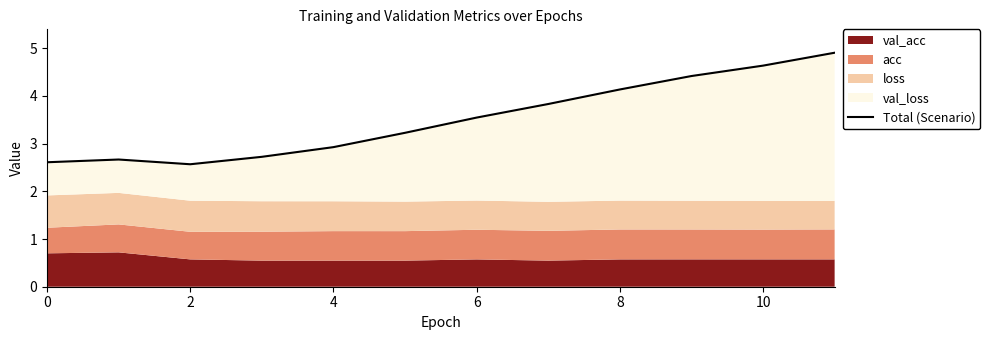

What is the sum of the values at 10 and 0?

7.2